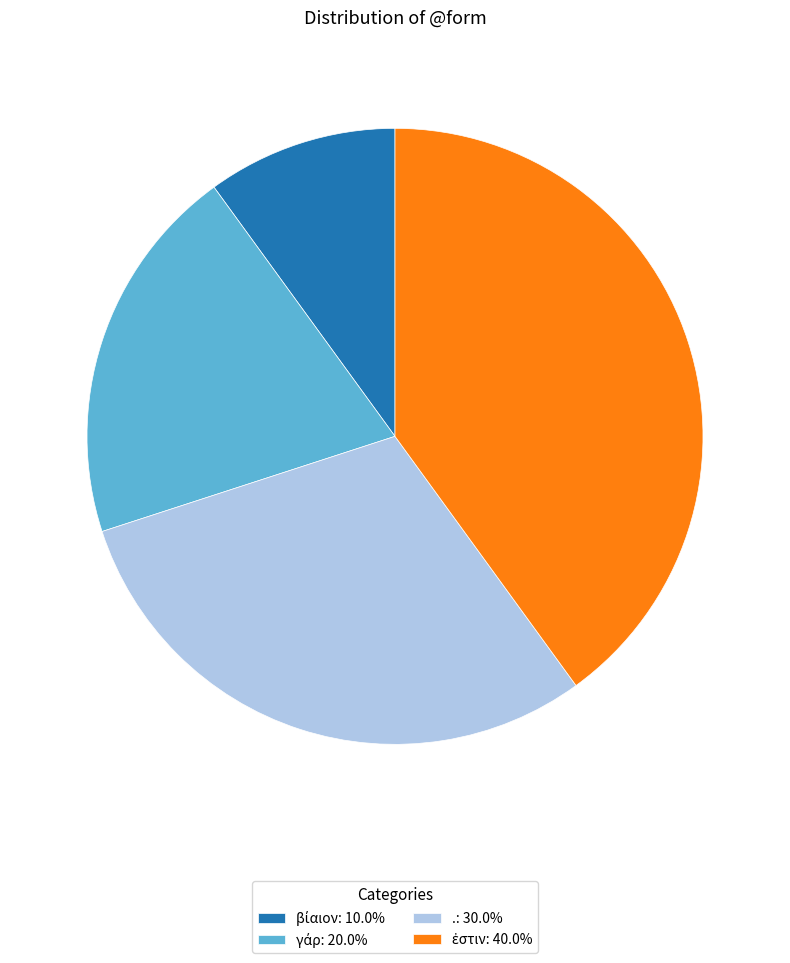

How many slices are in this pie chart?

4